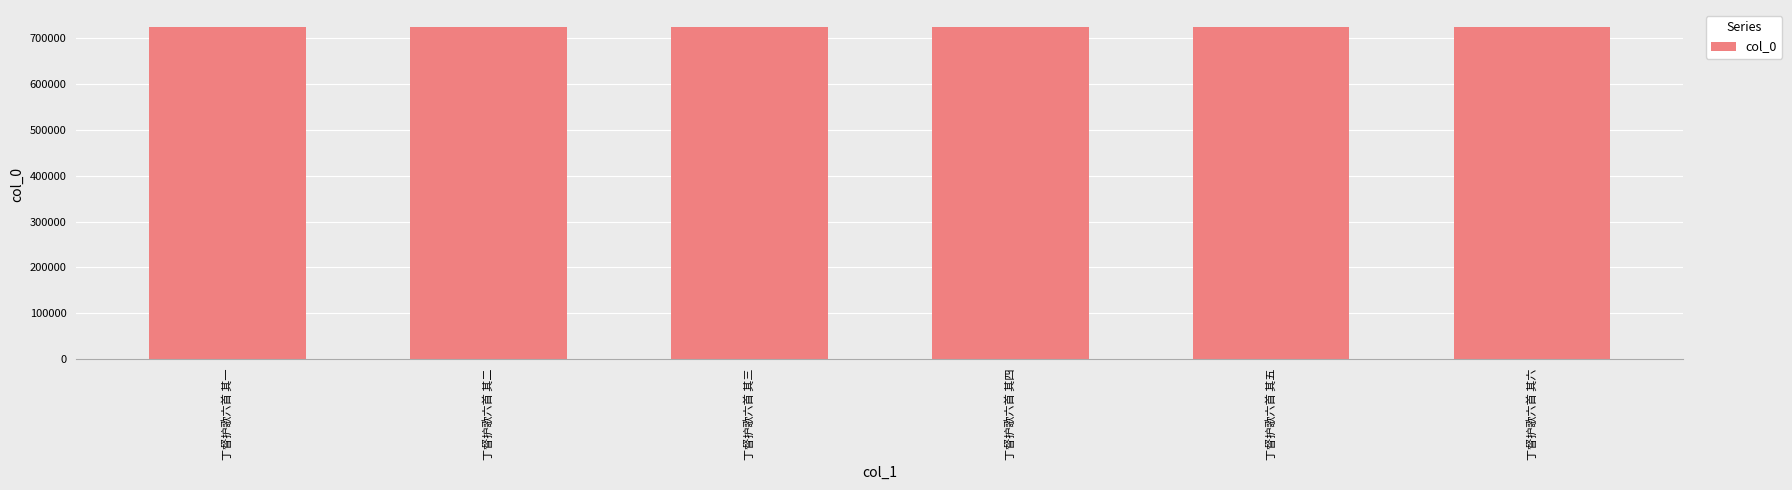

What is the change in value from 丁督护歌六首 其一 to 丁督护歌六首 其二?

+1